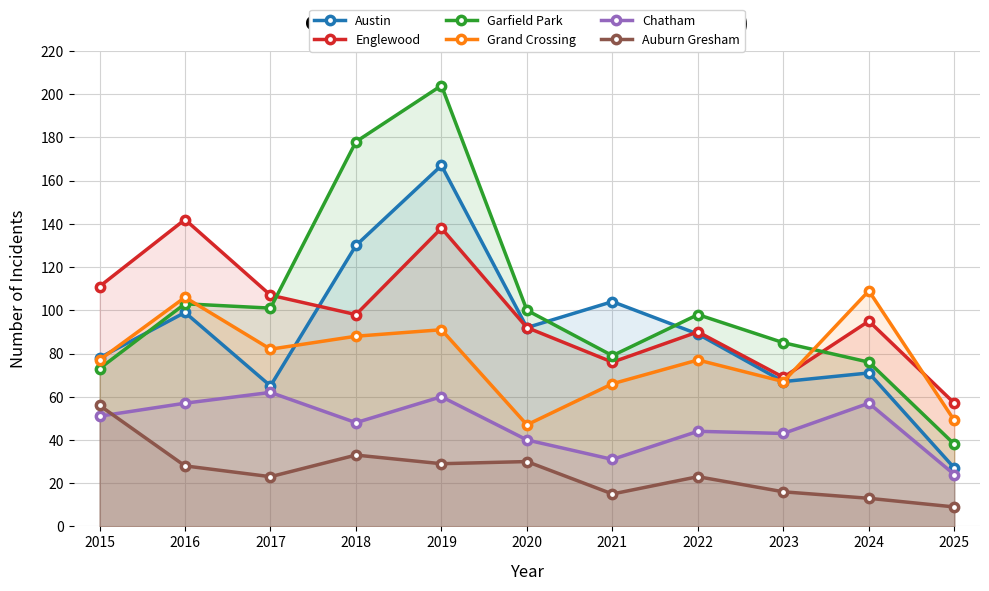

Does the chart display data point markers on the line(s)?

Yes